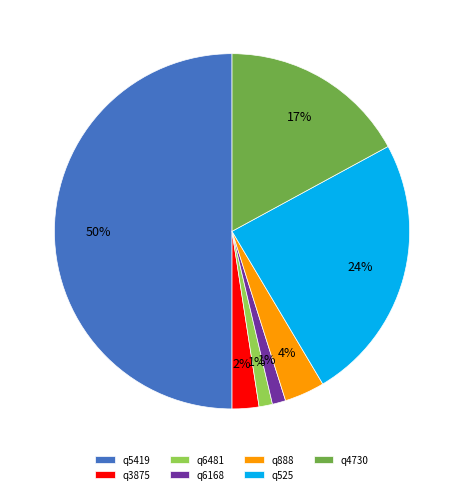

Is q3875 the majority of the pie?

No